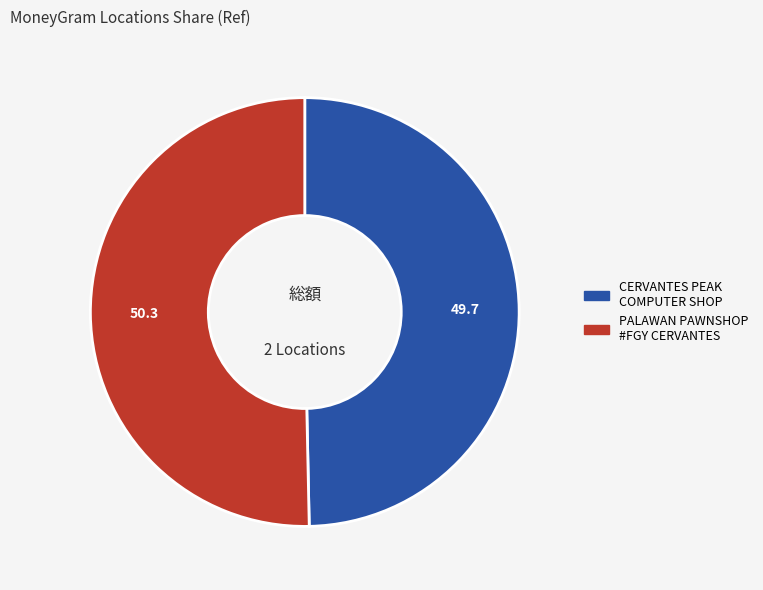

Does any single category account for the majority?

Yes